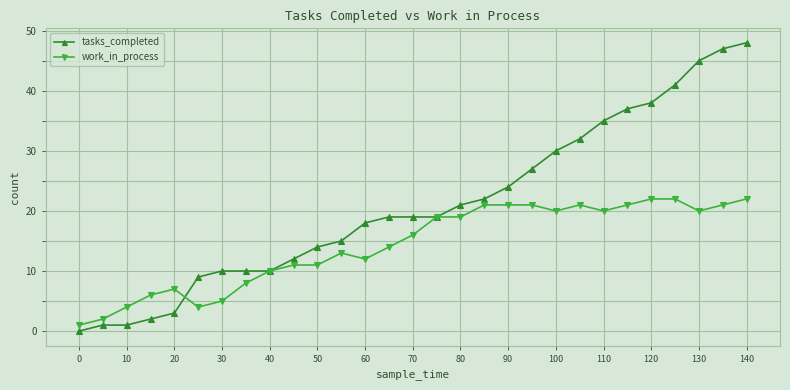

Rank the series by their maximum value, from lowest to highest.

work_in_process, tasks_completed